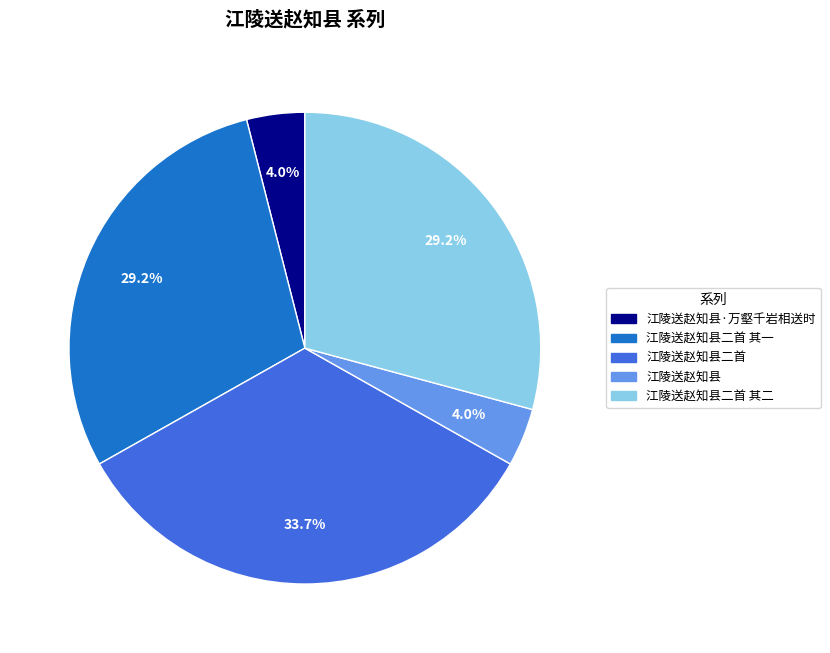

Is there any slice that represents more than half of the pie?

No